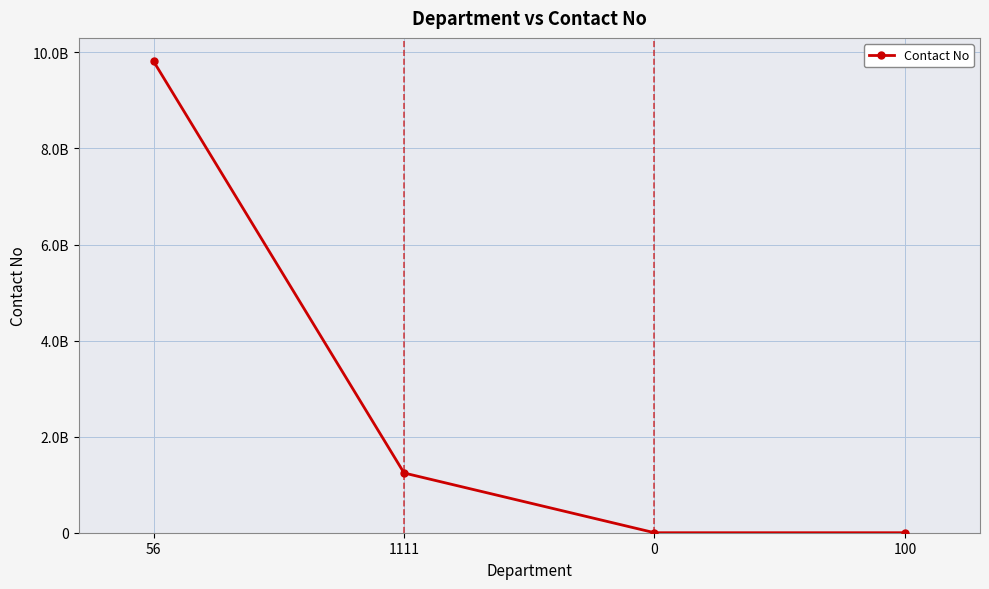

Rank the categories by value from highest to lowest.

56, 1111, 0, 100